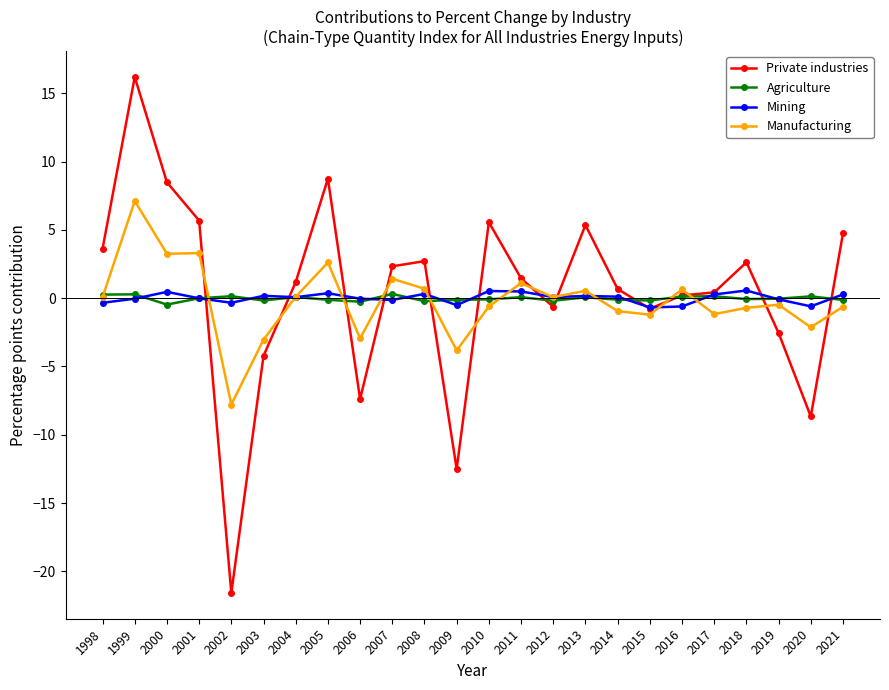

Which label corresponds to the largest value in the chart?

1999